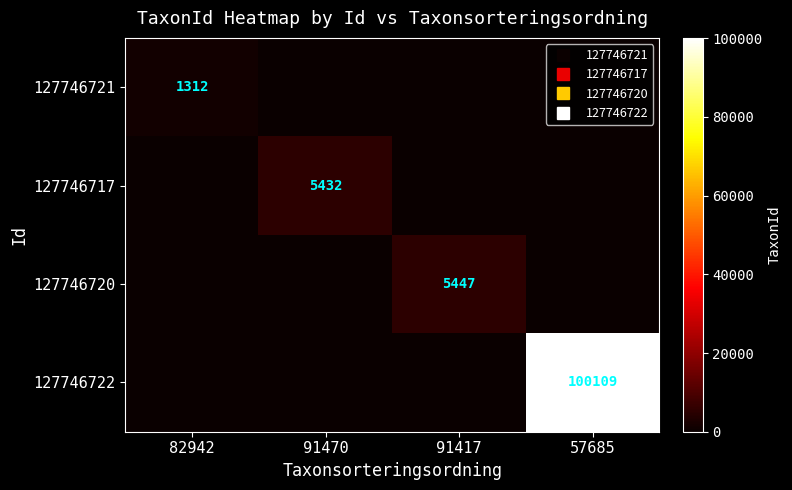

What is the total value across all series at 91417?

5447